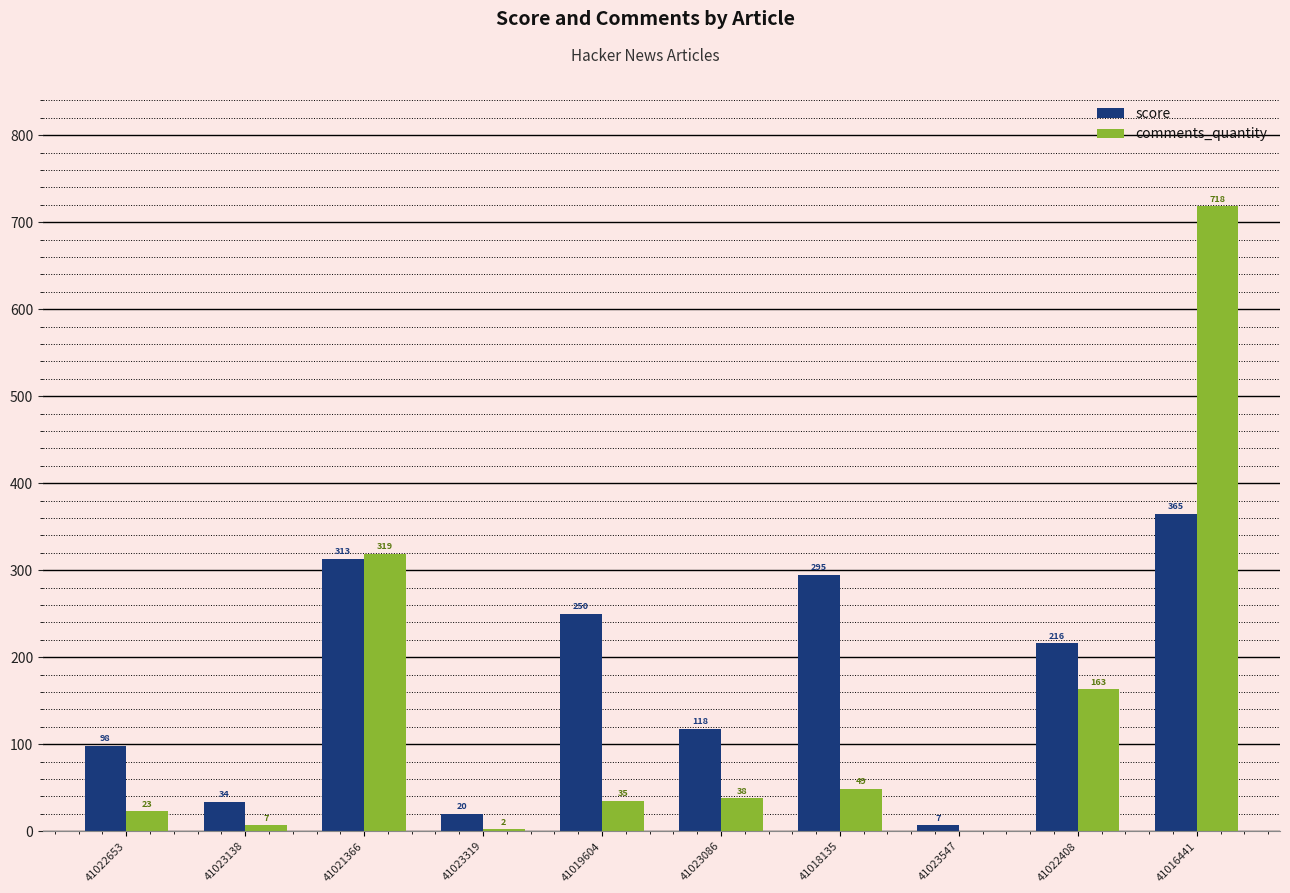

Where is score nearest to the value 186?

41022408